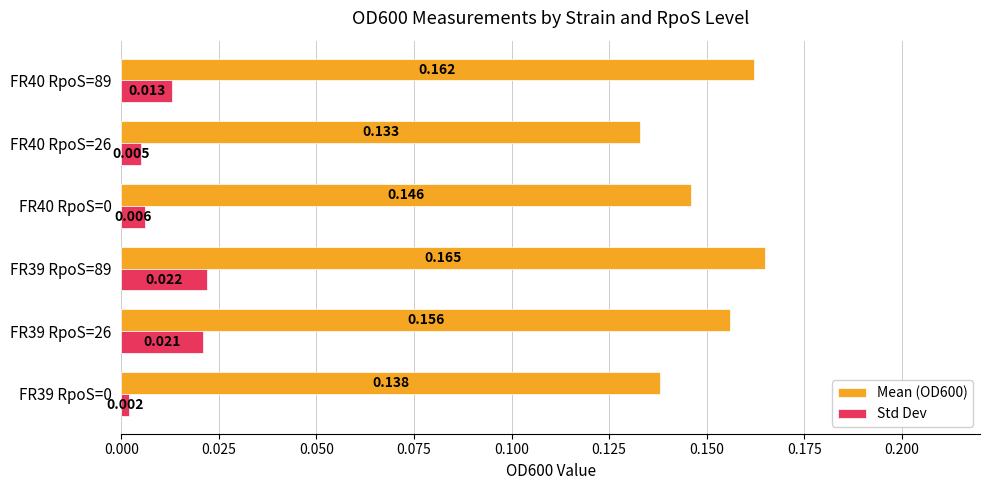

Is the value of Std Dev at FR39 RpoS=26 greater than the value of Mean (OD600) at FR39 RpoS=89?

No